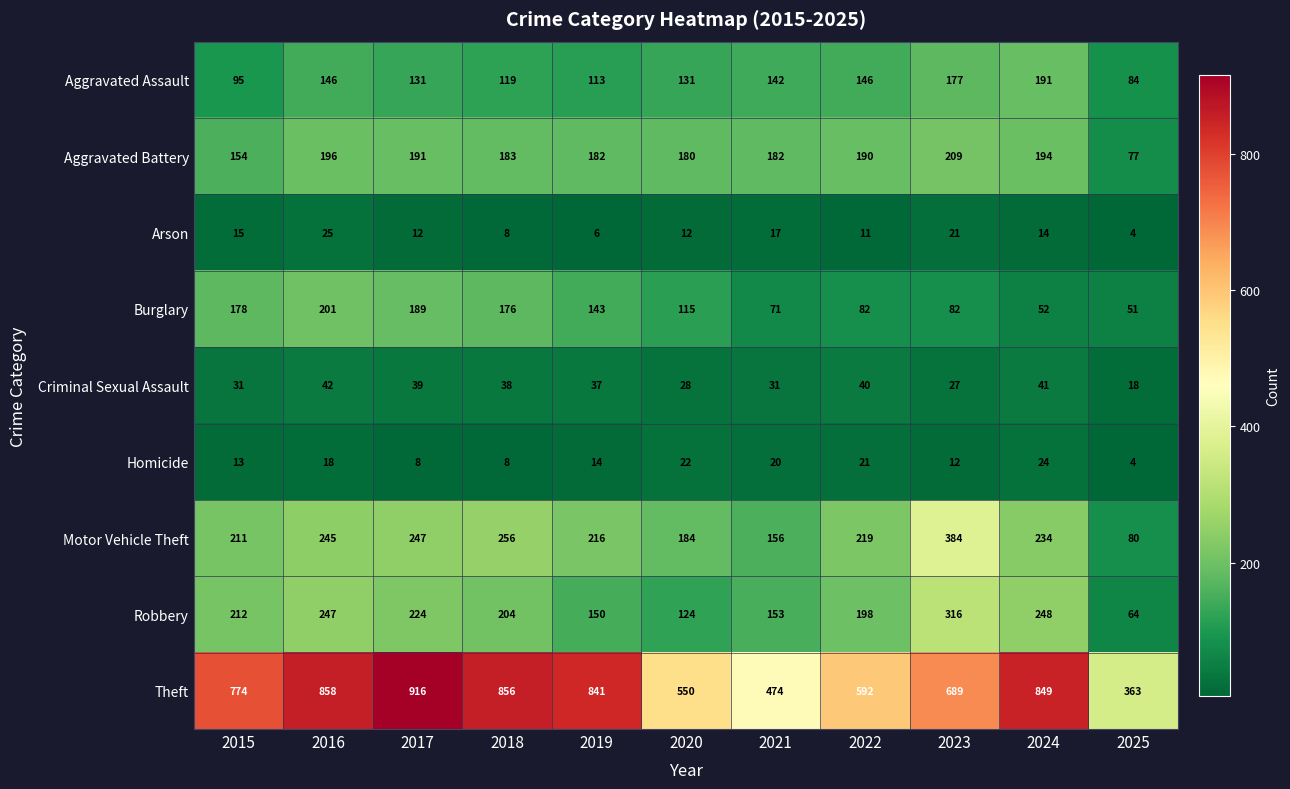

Which series changed the most between 2015 and 2021?

Theft